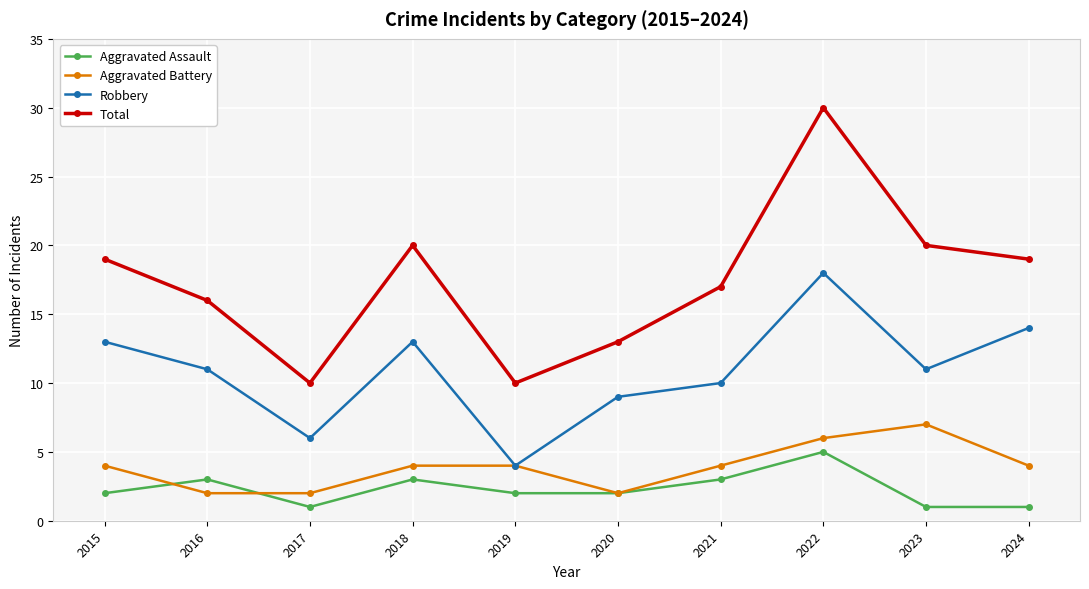

What is the difference between the Total values at 2015 and 2022?

11